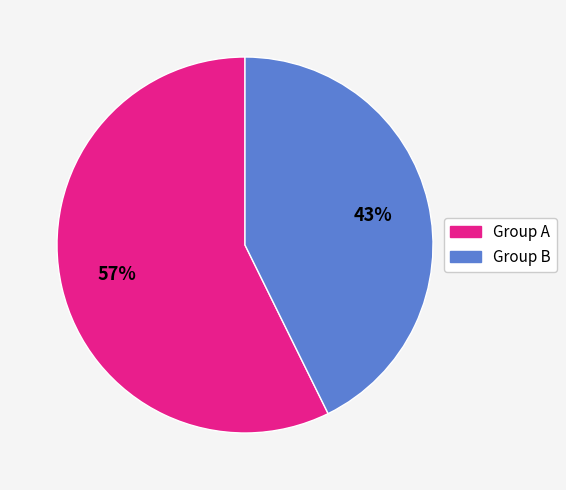

To the nearest percent, what is the average slice percentage?

50%